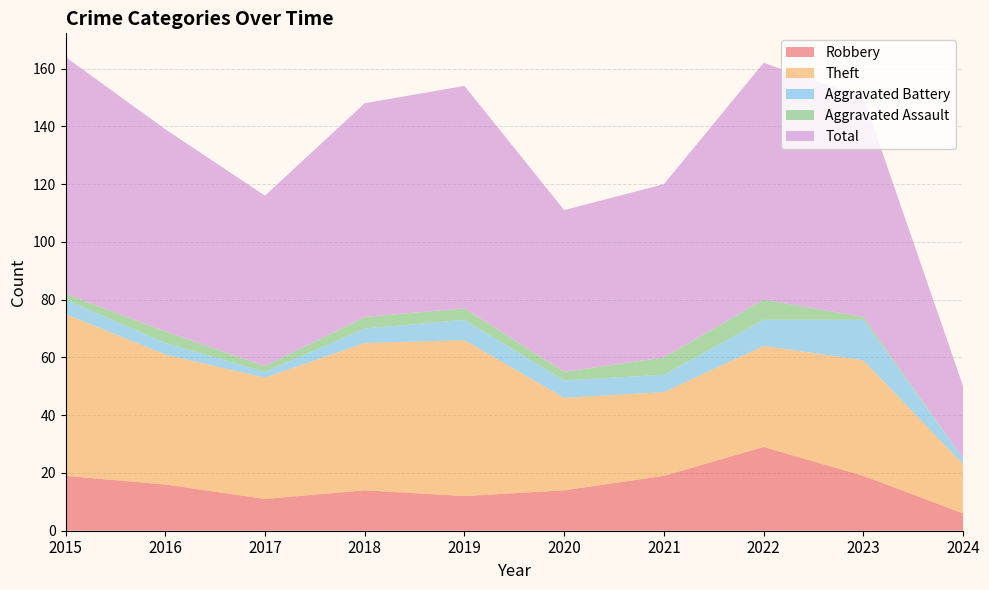

Reading left to right, transcribe all the data shown in this chart.

Robbery: 19	16	11	14	12	14	19	29	19	6
Theft: 56	45	42	51	54	32	29	35	40	17
Aggravated Battery: 5	4	2	5	7	6	6	9	14	2
Aggravated Assault: 2	4	2	4	4	3	6	7	1	0
Total: 82	70	59	74	77	56	60	82	76	25